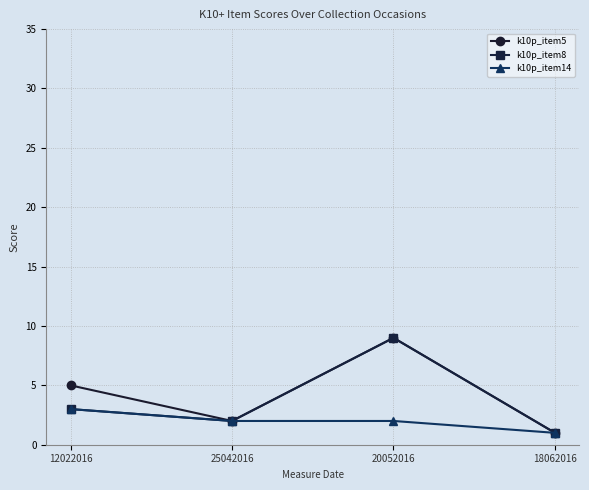

Is the value of k10p_item5 at 18062016 greater than the value of k10p_item8 at 20052016?

No